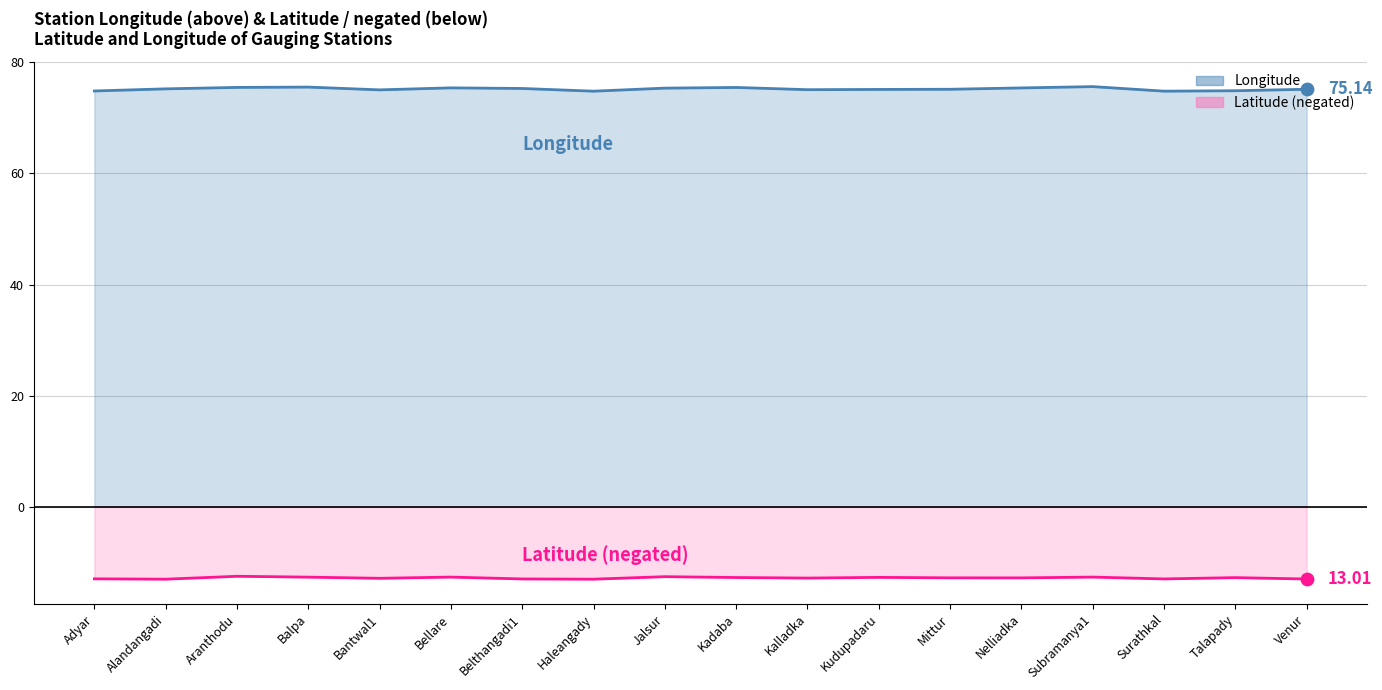

What are all the series names shown in the legend?

latitude, longitude